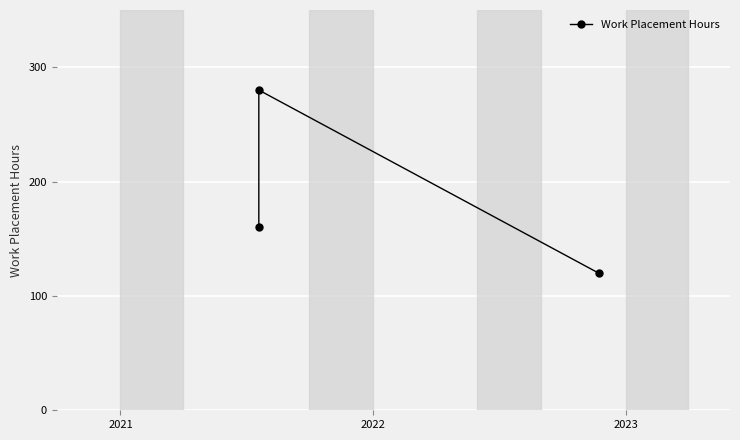

What is the sum of the values at 2021 and 2022?

400